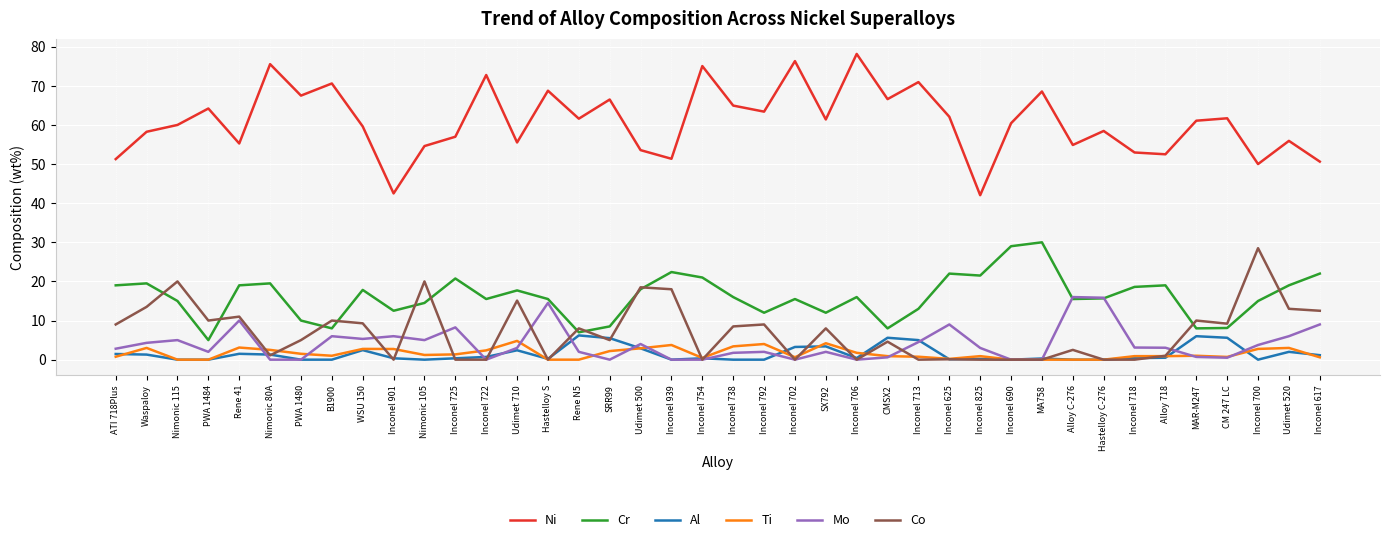

At how many categories does at least one series exceed 26?

40